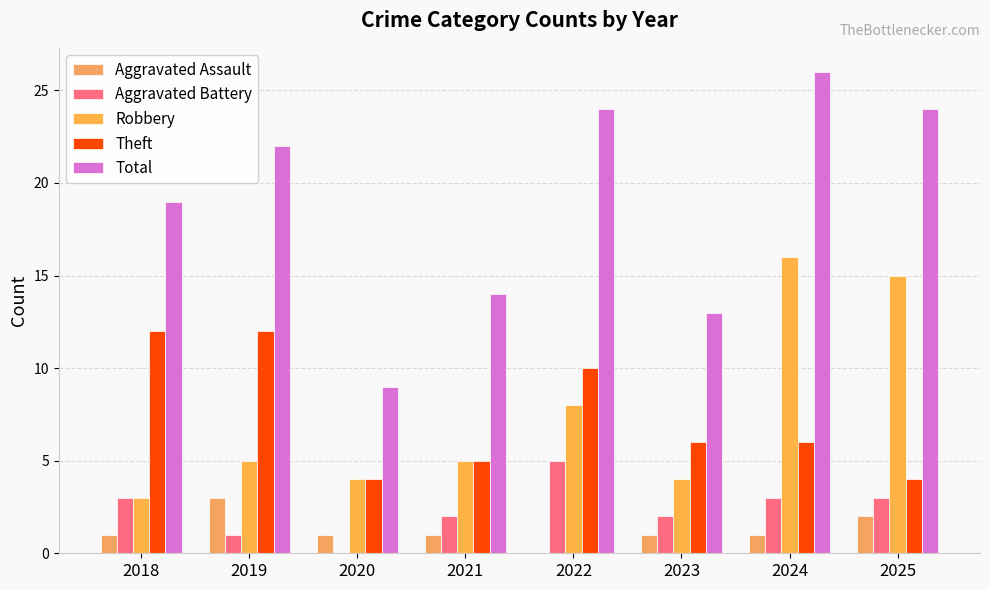

What is the average value of the Aggravated Assault series?

1